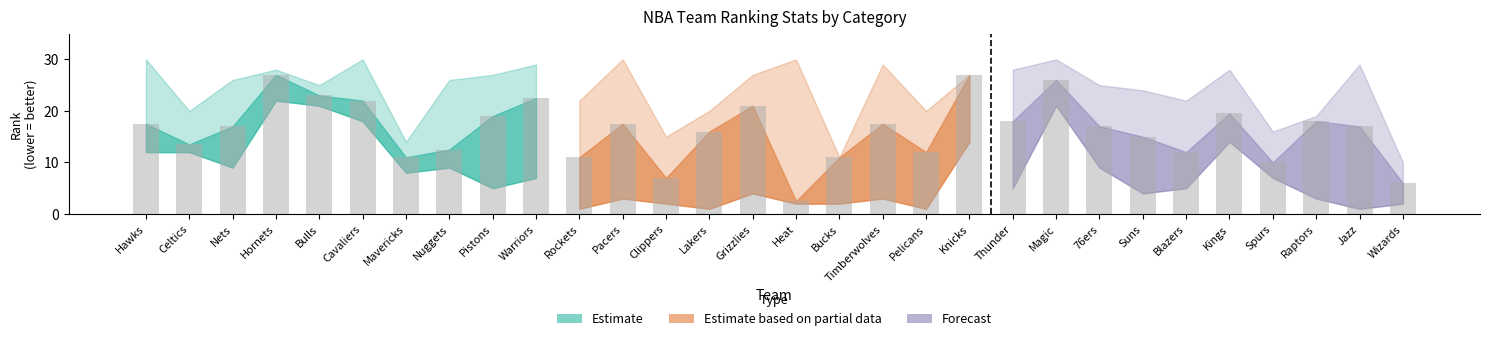

How many data points does each series have?

30